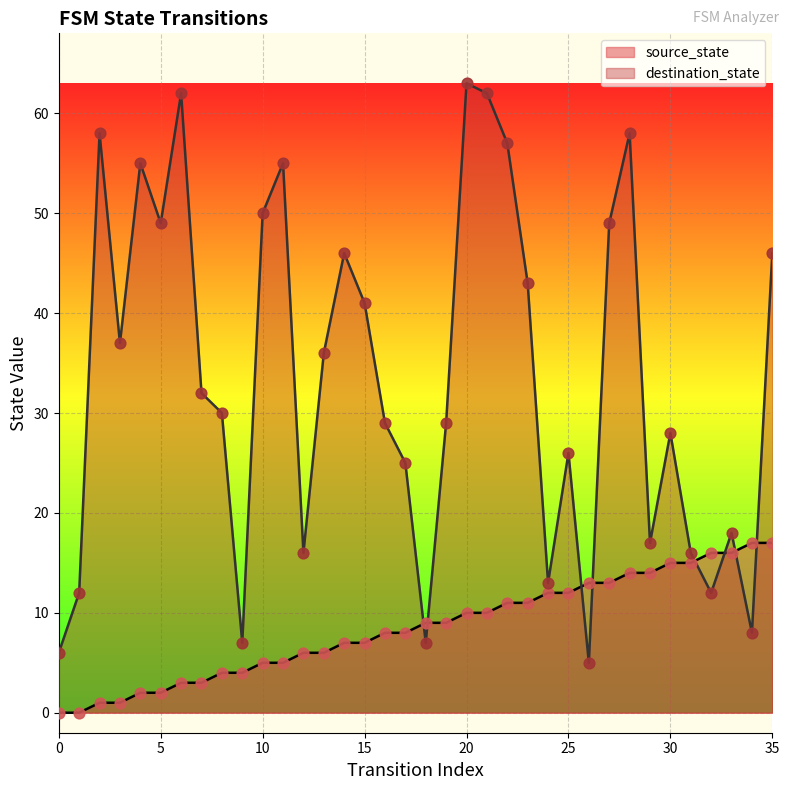

At which category is the sum across all series the highest?

20